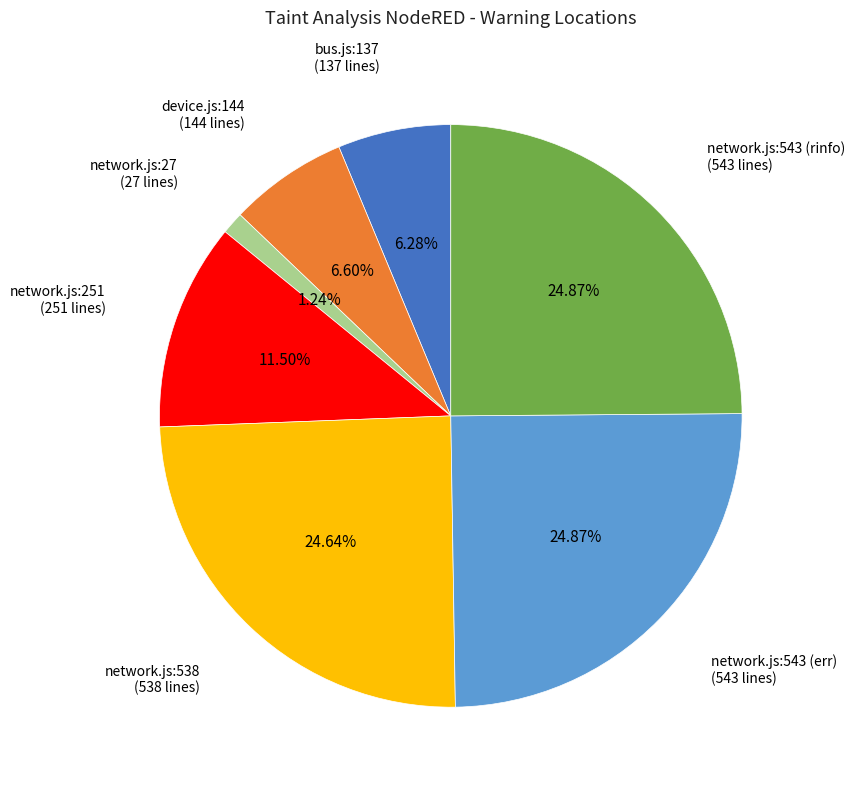

Is there a majority slice in this chart?

No